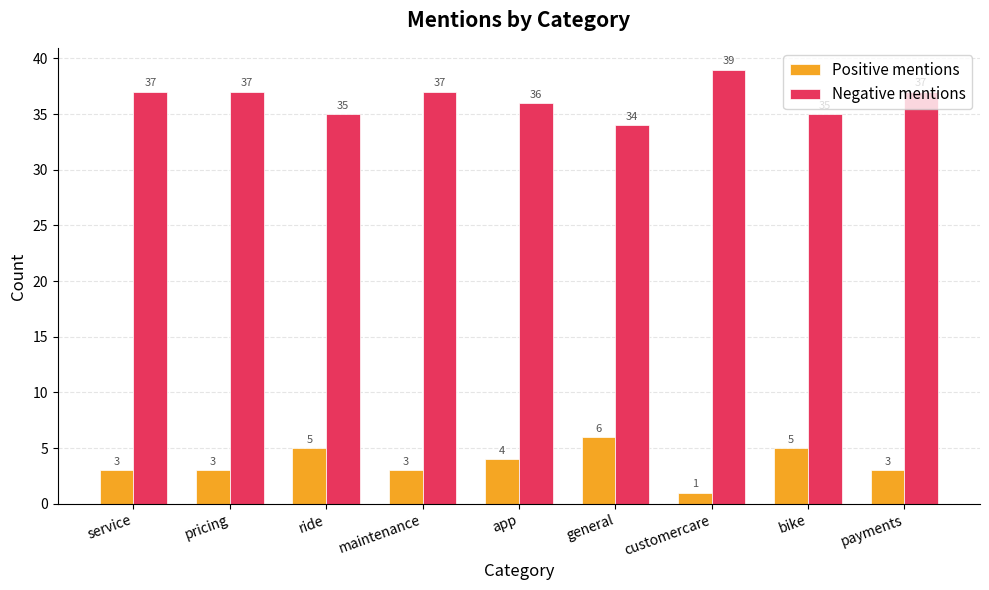

How many data points in Positive mentions are less than 3?

1